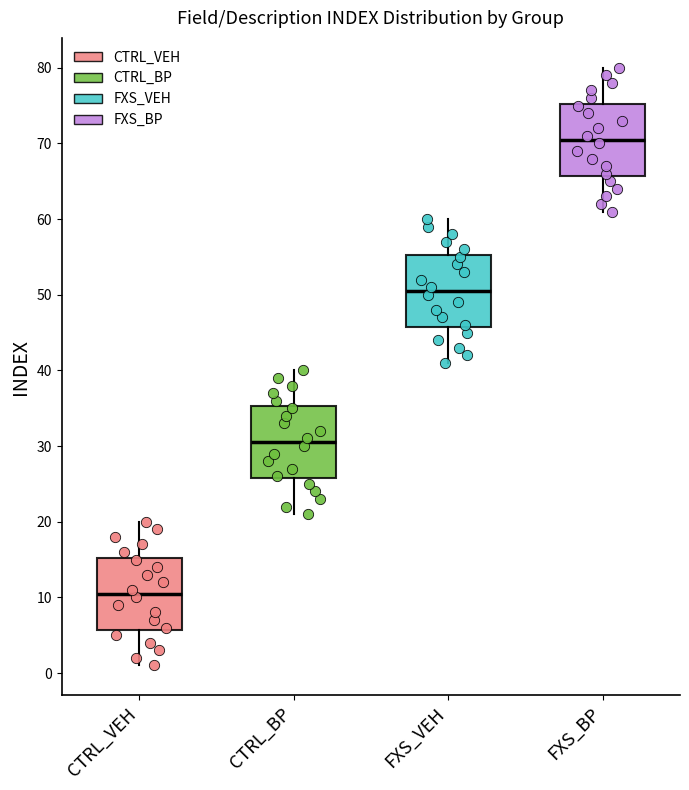

Reading left to right, transcribe this box plot: for each box, give where its median line is, the range the box spans, and where its two whiskers end, as read against the y-axis. The values are not printed on the chart, so give them approximately, as read against the axis.

CTRL_VEH: median 11, box 6 to 15, whiskers 1 to 20
CTRL_BP: median 31, box 26 to 35, whiskers 21 to 40
FXS_VEH: median 51, box 46 to 55, whiskers 41 to 60
FXS_BP: median 71, box 66 to 75, whiskers 61 to 80